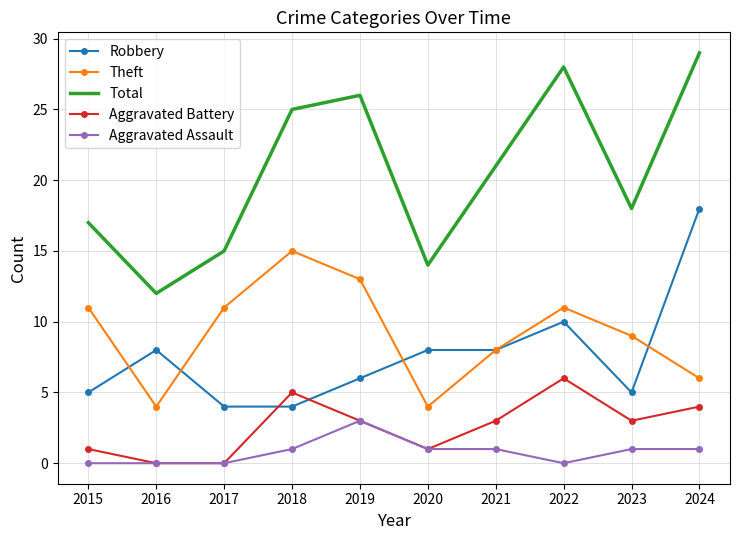

Reading right to left, transcribe all the data shown in this chart.

Robbery: 18	5	10	8	8	6	4	4	8	5
Theft: 6	9	11	8	4	13	15	11	4	11
Total: 29	18	28	21	14	26	25	15	12	17
Aggravated Battery: 4	3	6	3	1	3	5	0	0	1
Aggravated Assault: 1	1	0	1	1	3	1	0	0	0